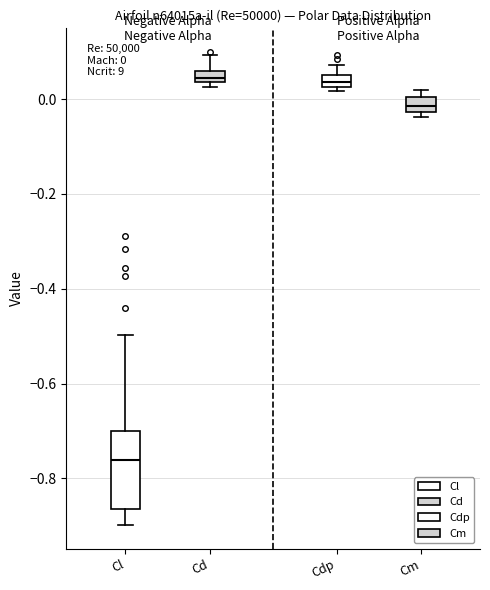

Comparing the boxes themselves (not the whiskers), which one is the tallest?

Cl